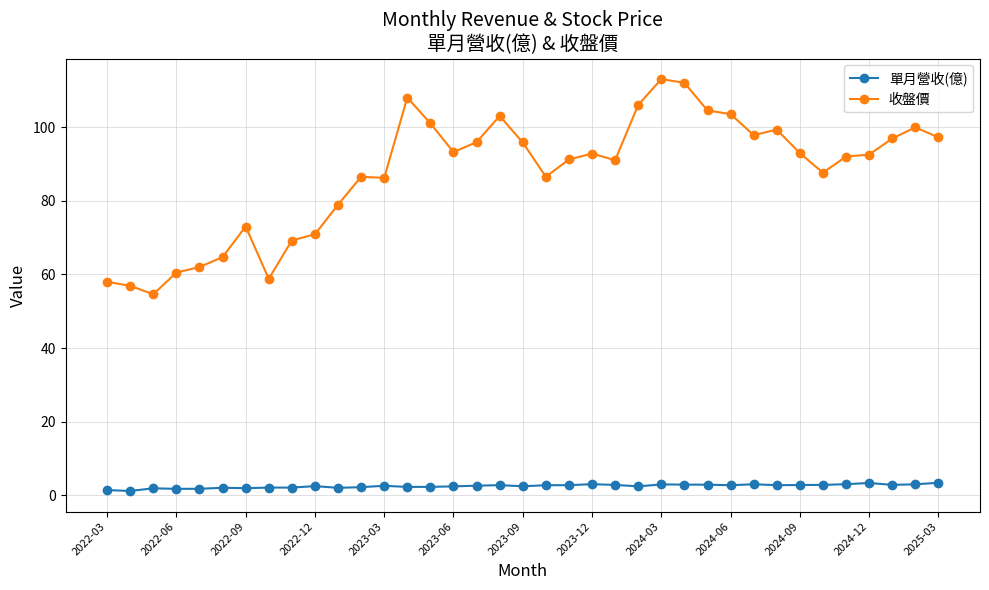

How many series are shown in this chart?

2